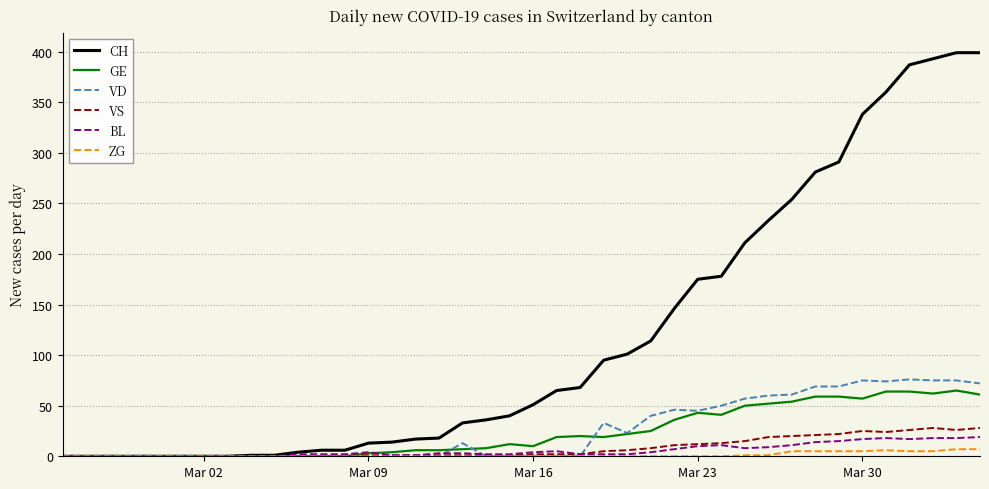

What is the sum of all VS values?

323